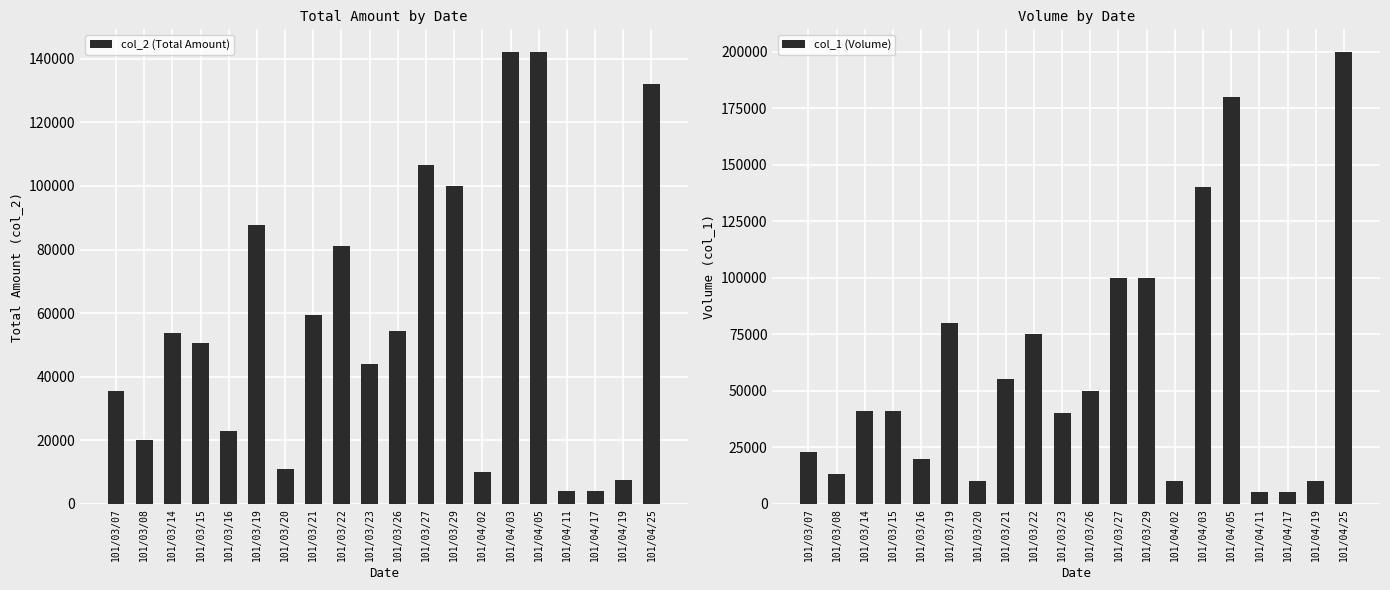

Where is col_2 (Total Amount) nearest to the value 73075?

101/03/22